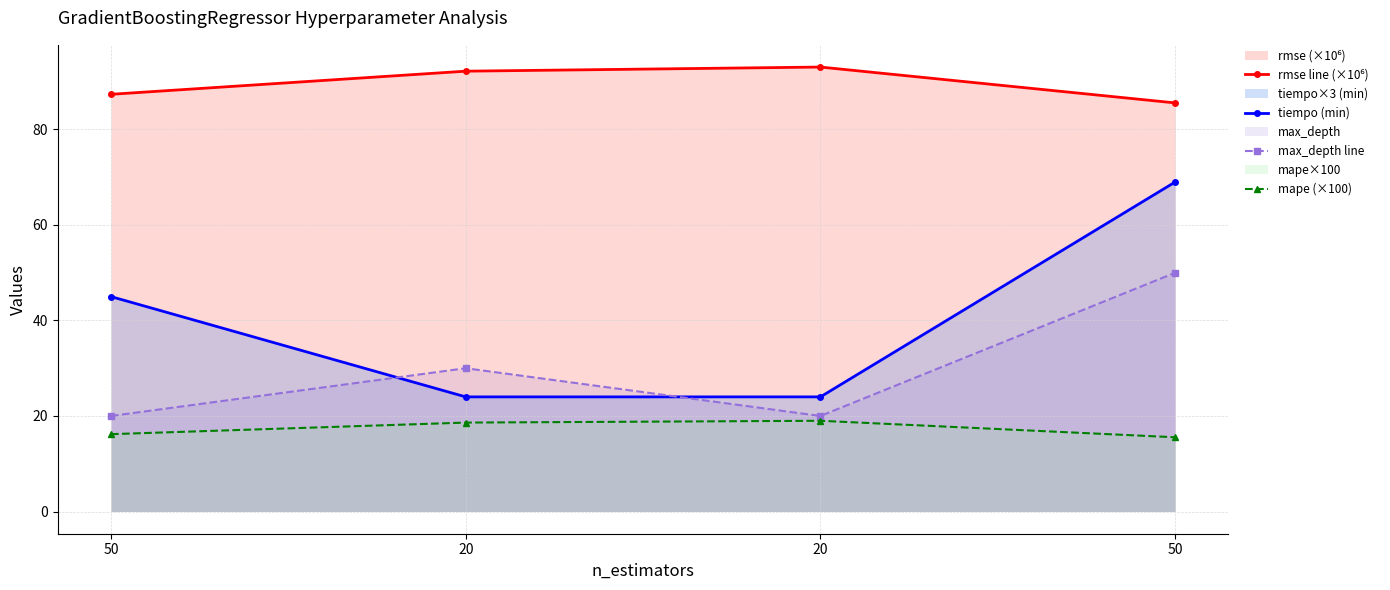

At which label is max_depth line closest to 35?

20